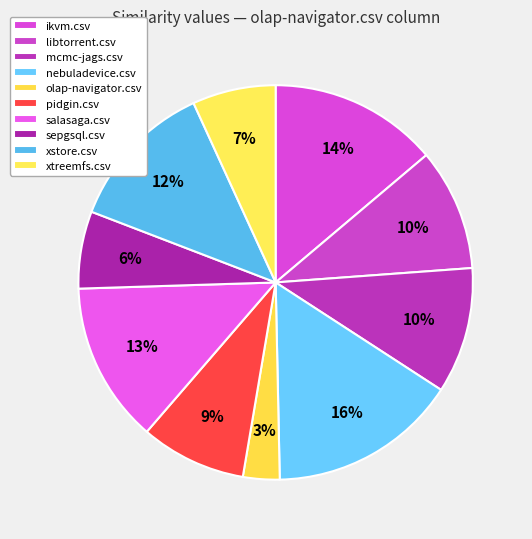

Does xtreemfs.csv account for over 50% of the chart?

No